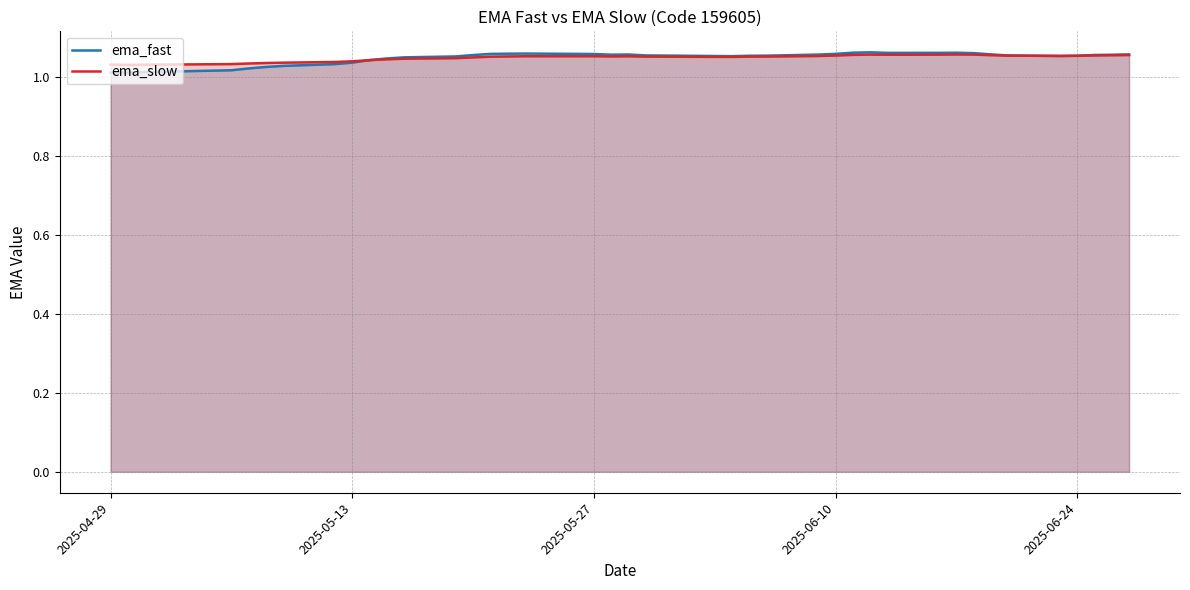

True or false: ema_slow has a value of 1.9 at 2025-05-13.

False